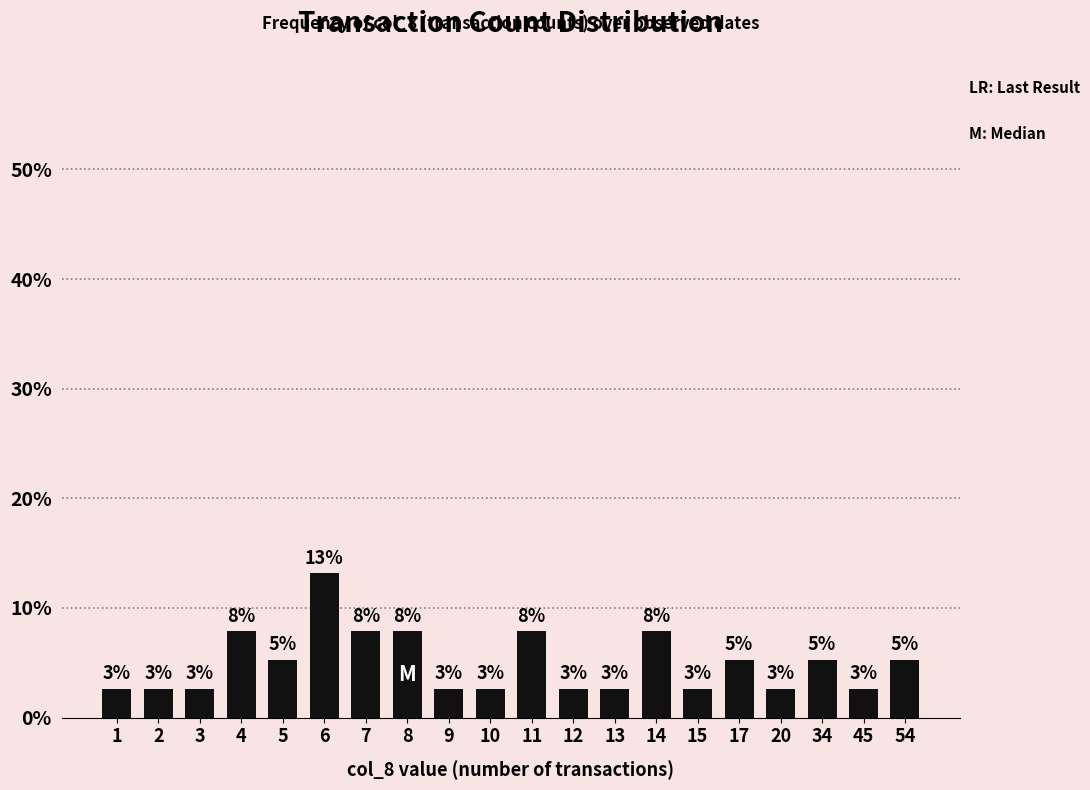

Reading left to right, list all the values displayed in this chart.

1=2.6	2=2.6	3=2.6	4=7.9	5=5.3	6=13.2	7=7.9	8=7.9	9=2.6	10=2.6	11=7.9	12=2.6	13=2.6	14=7.9	15=2.6	17=5.3	20=2.6	34=5.3	45=2.6	54=5.3